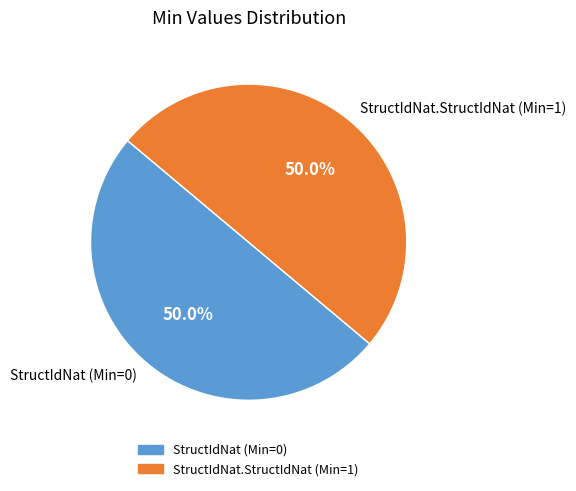

The StructIdNat (Min=0) slice represents 12% of the pie. True or false?

False